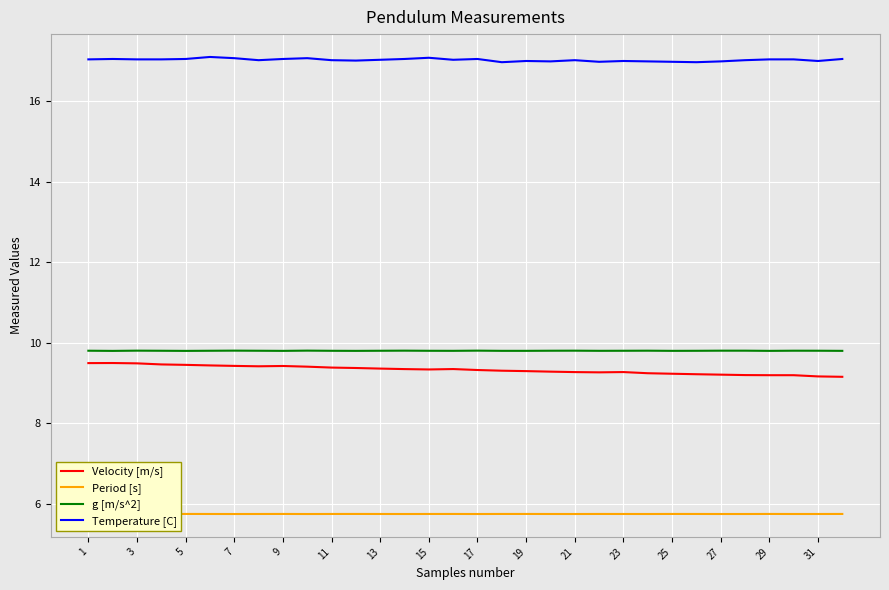

How many lines are shown in the chart?

4